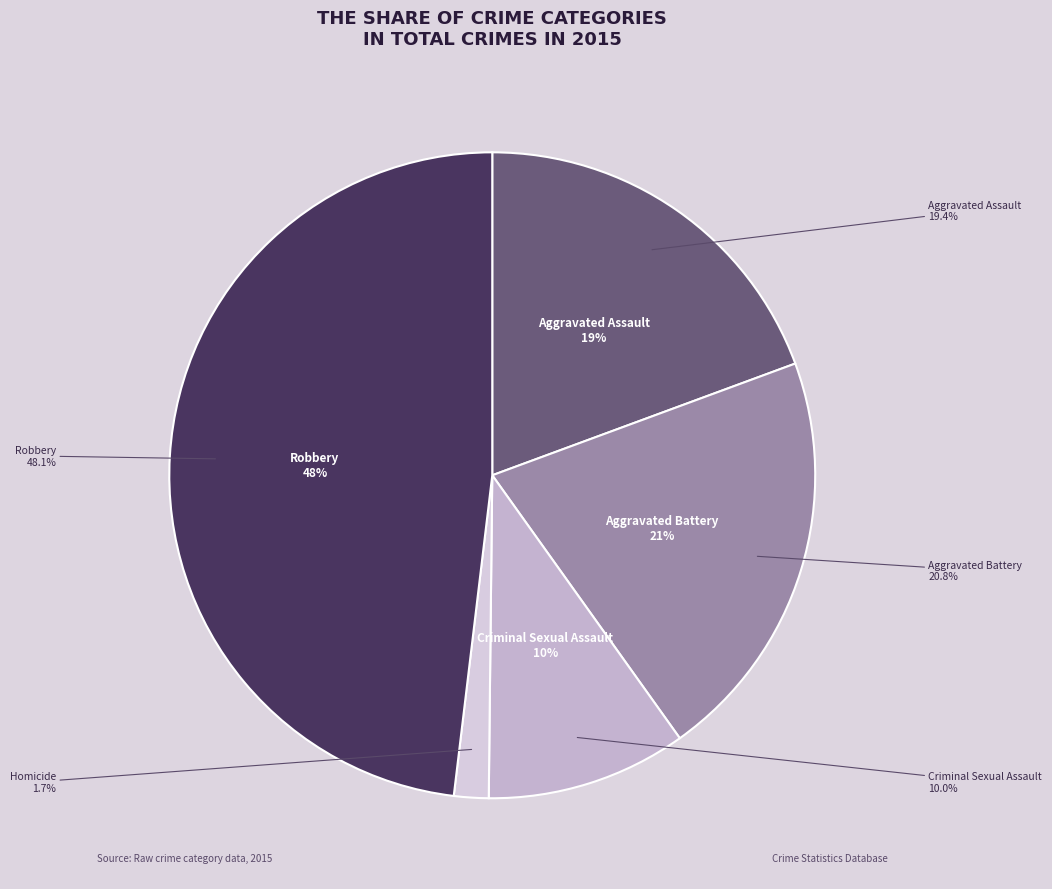

The Criminal Sexual Assault slice represents 2% of the pie. True or false?

False